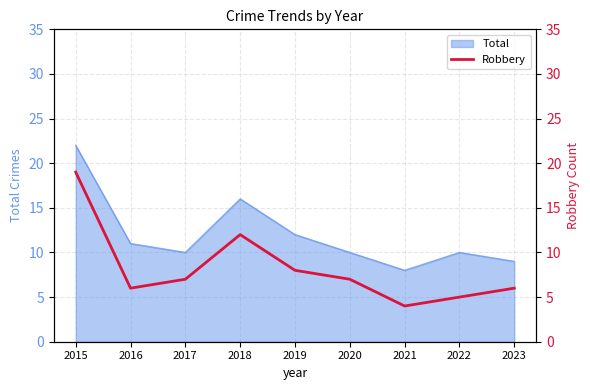

Is it true that the value at 2023 is 2?

False